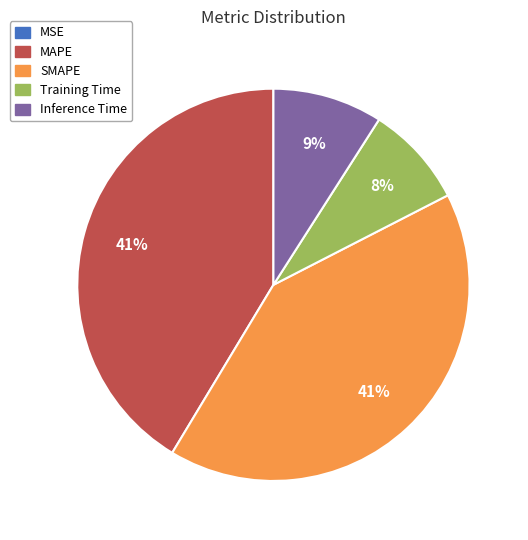

To the nearest percent, what is the difference between the largest and smallest slice percentages?

41%